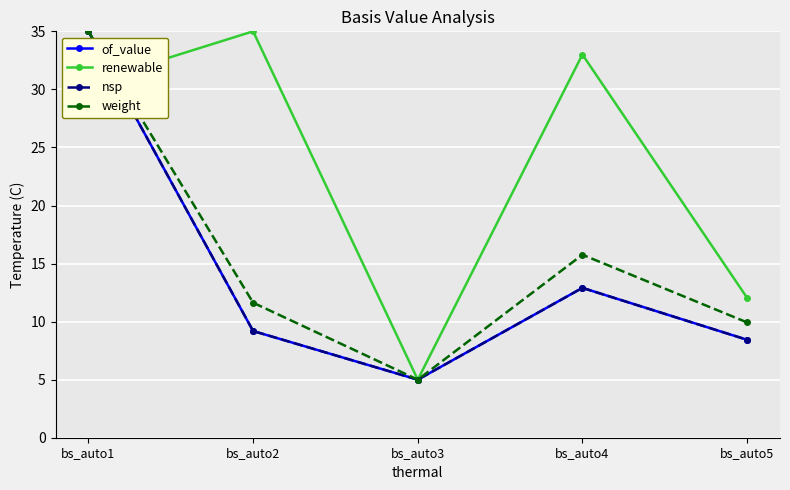

What is the maximum value for weight?

35.0